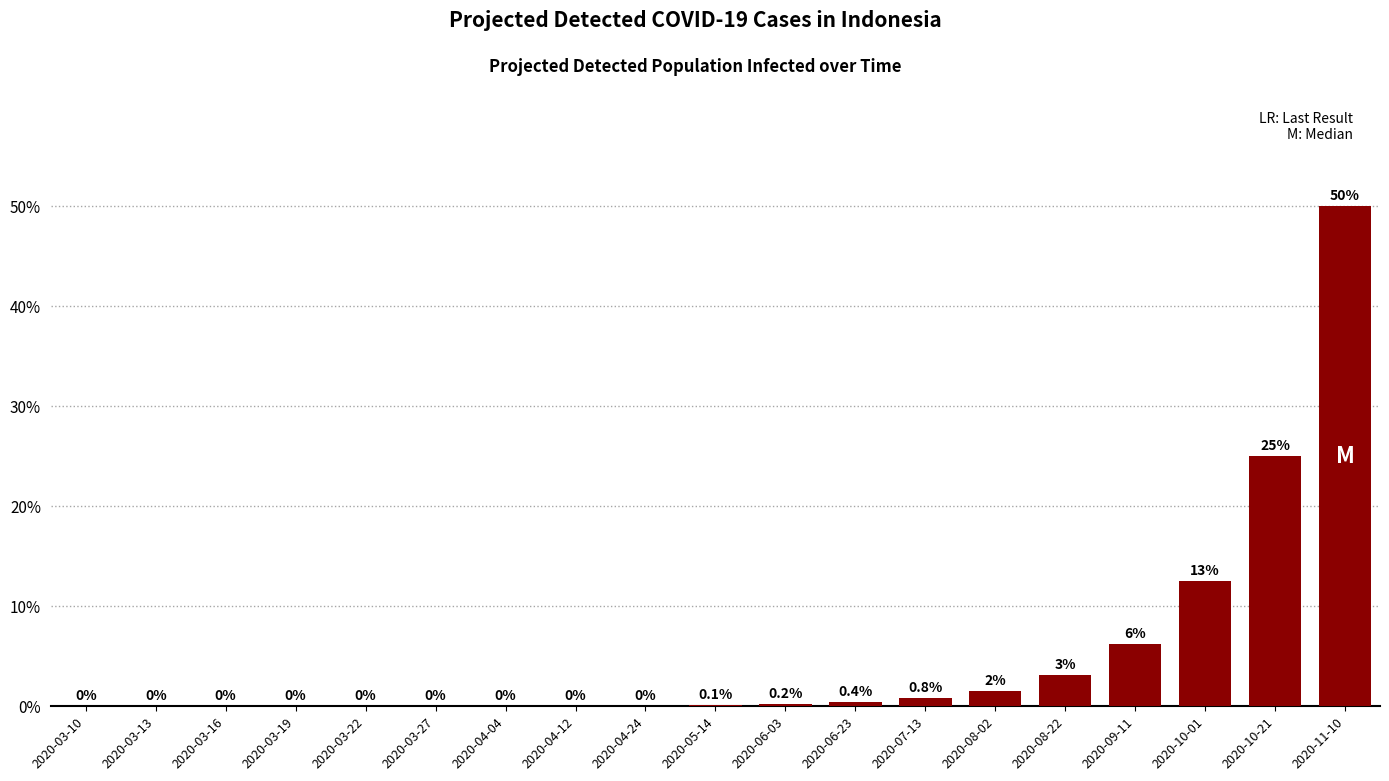

True or false: the data shows 0.0 at 2020-03-19.

True